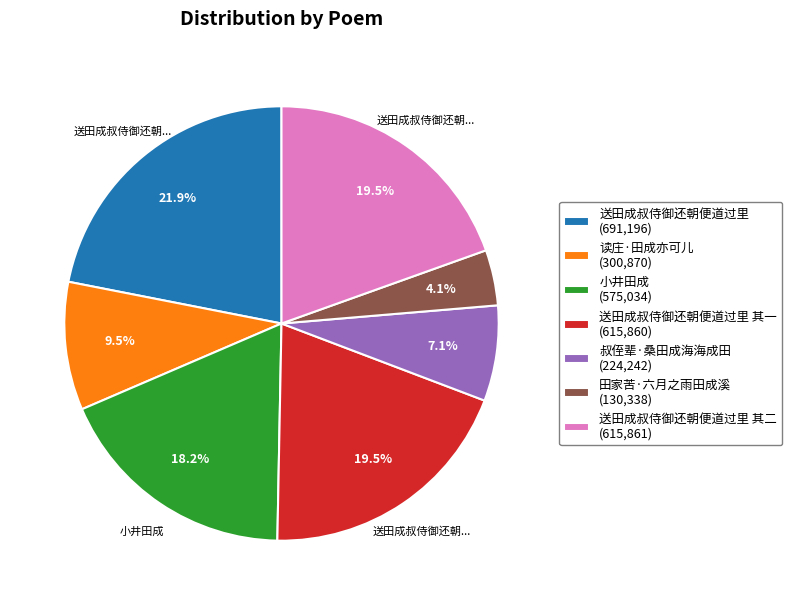

Is there a majority slice in this chart?

No